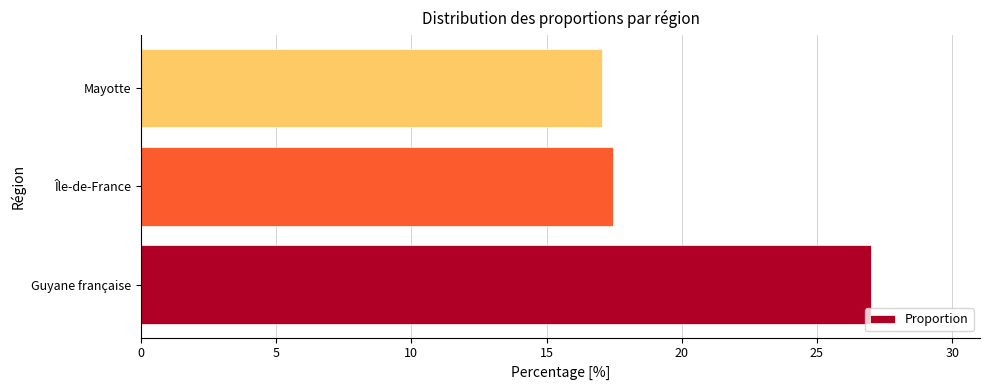

What is the ratio of the value at Île-de-France to the value at Guyane française?

0.6